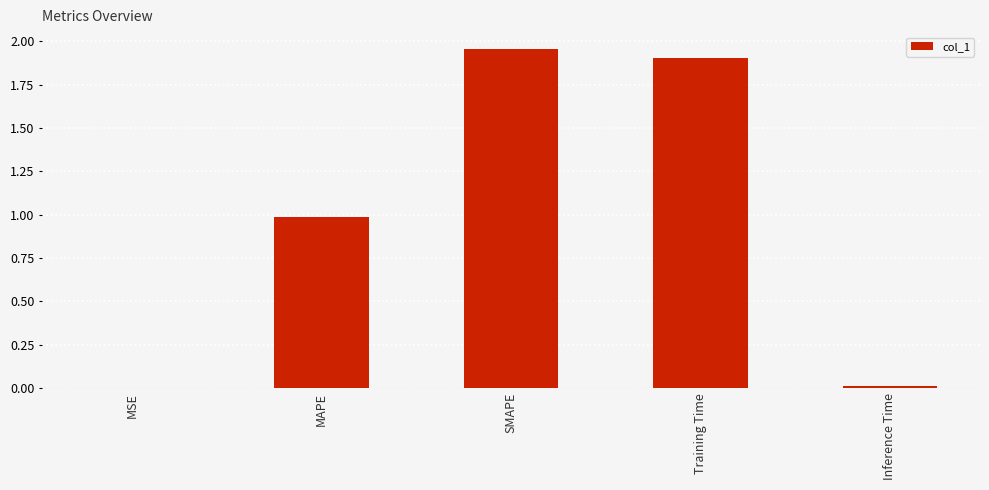

Is it true that the value at MAPE is 1.0?

True